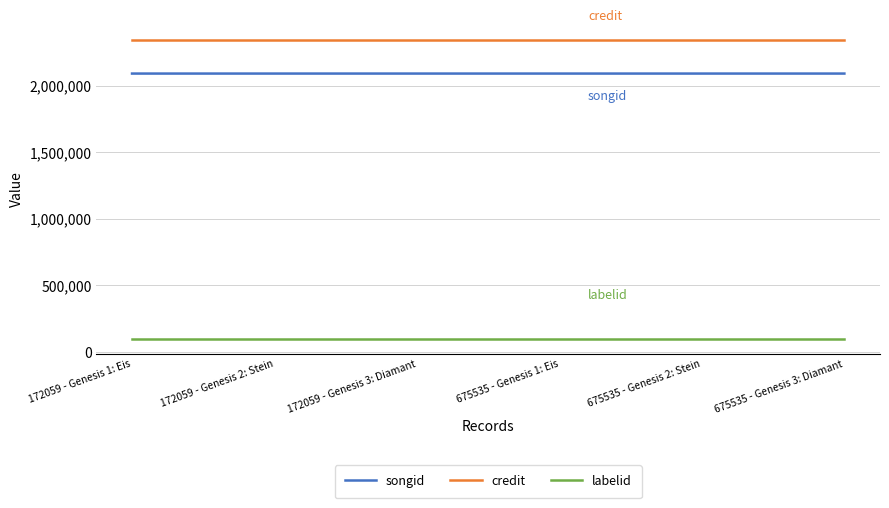

What is the highest value of the credit series?

2344040